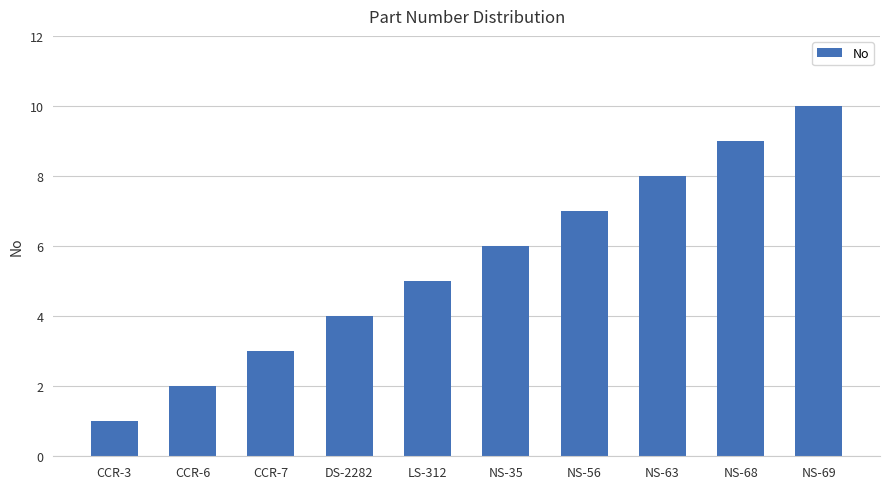

Between LS-312 and NS-63, which is larger?

NS-63